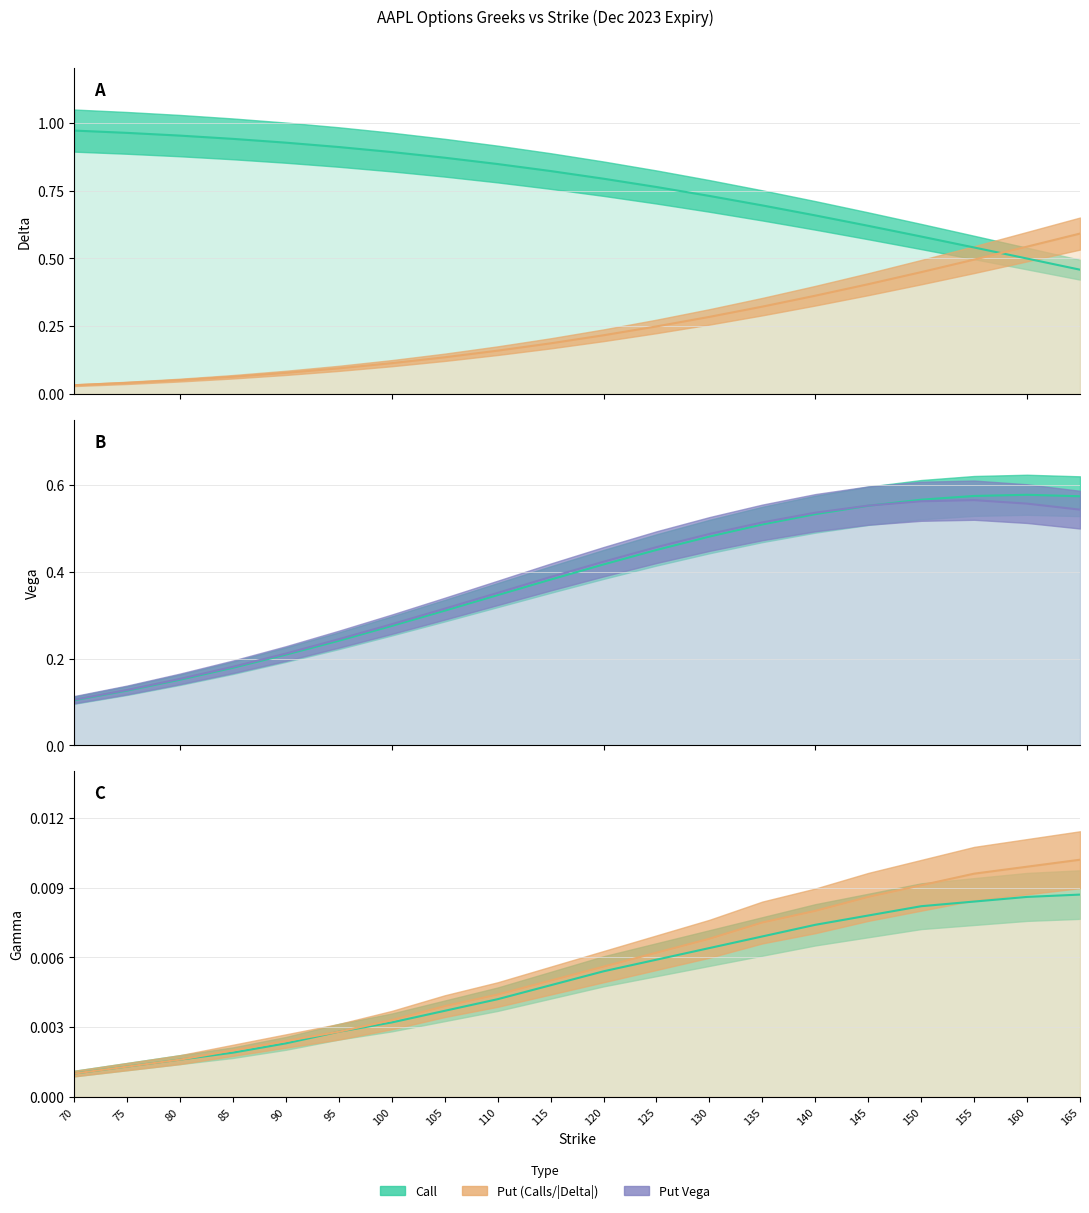

Is it true that call_delta equals 0.6 at 150?

True